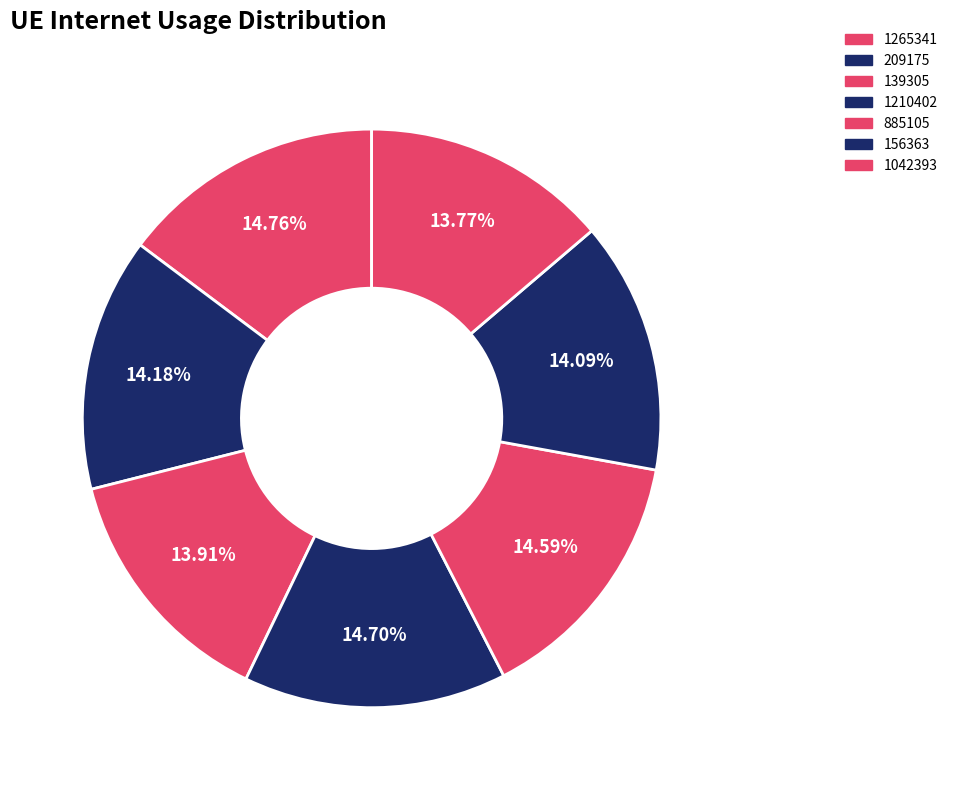

To the nearest percent, what is the difference between the largest and smallest slice percentages?

1%